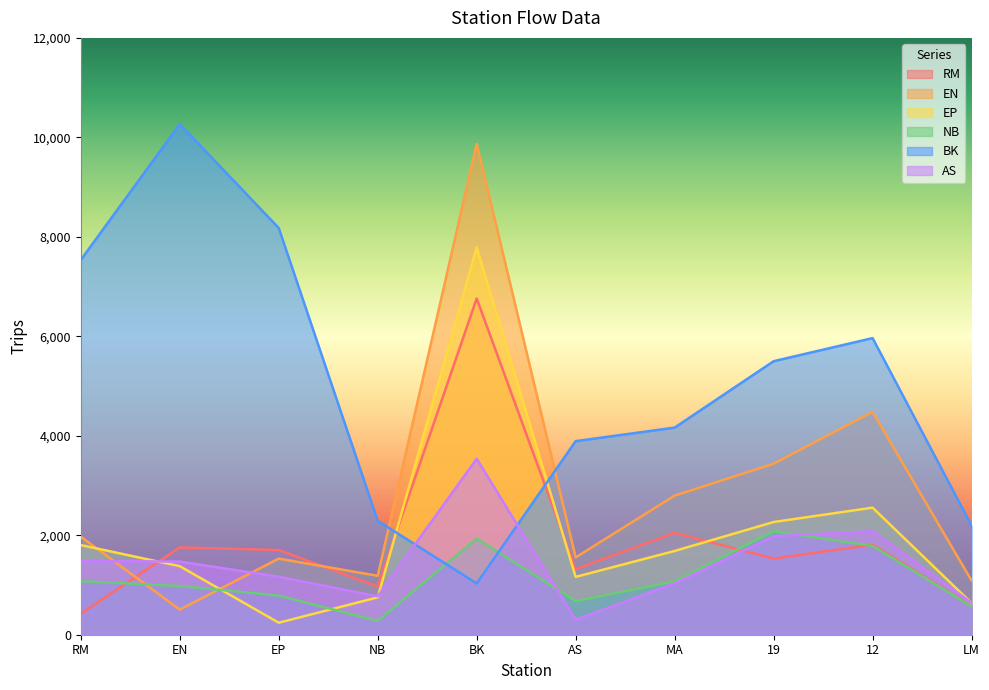

Between which two adjacent categories do EN and AS first intersect?

RM and EN